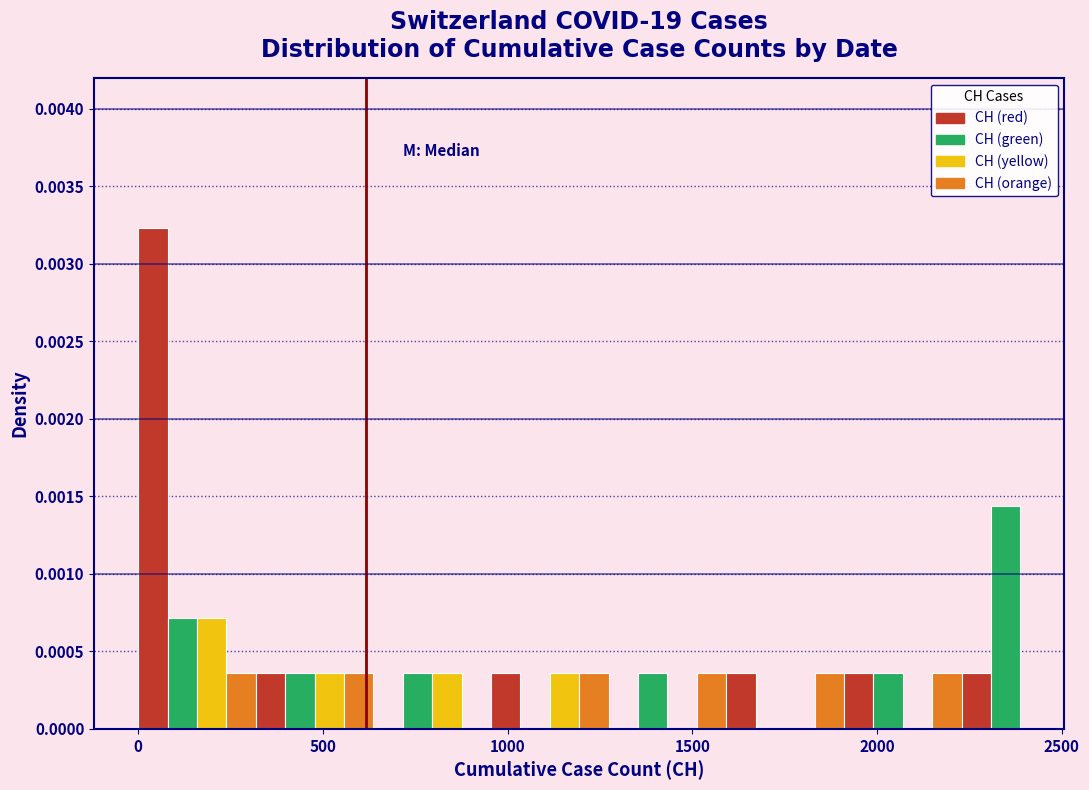

Around what value on the x-axis is the tallest bar? Give the approximate position of its centre, as read against the axis.

50